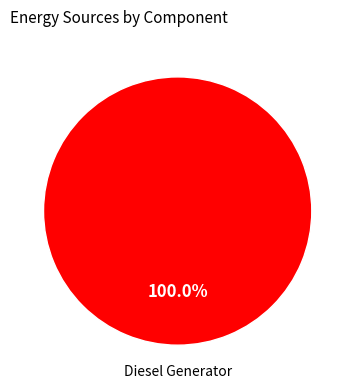

Does any single category account for the majority?

Yes